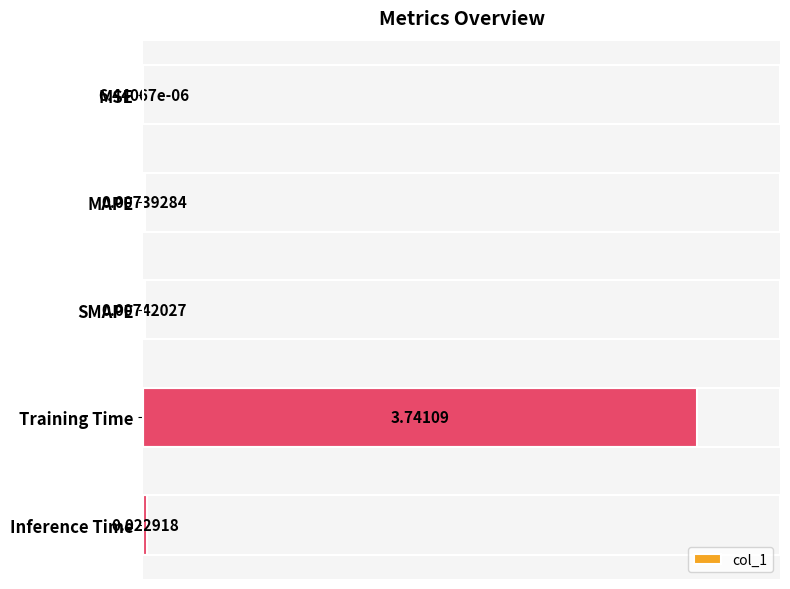

Where is the data nearest to the value 1?

Inference Time